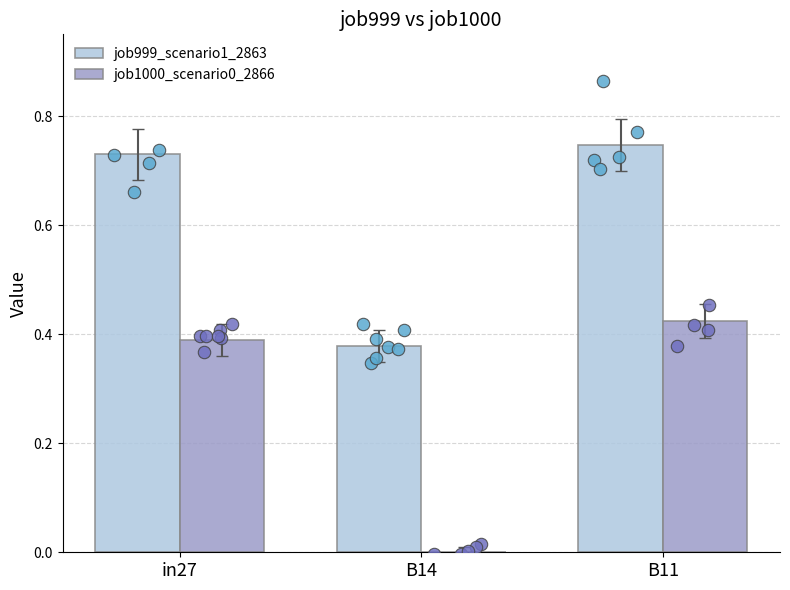

Which series reaches the maximum Y coordinate?

job999_scenario1_2863